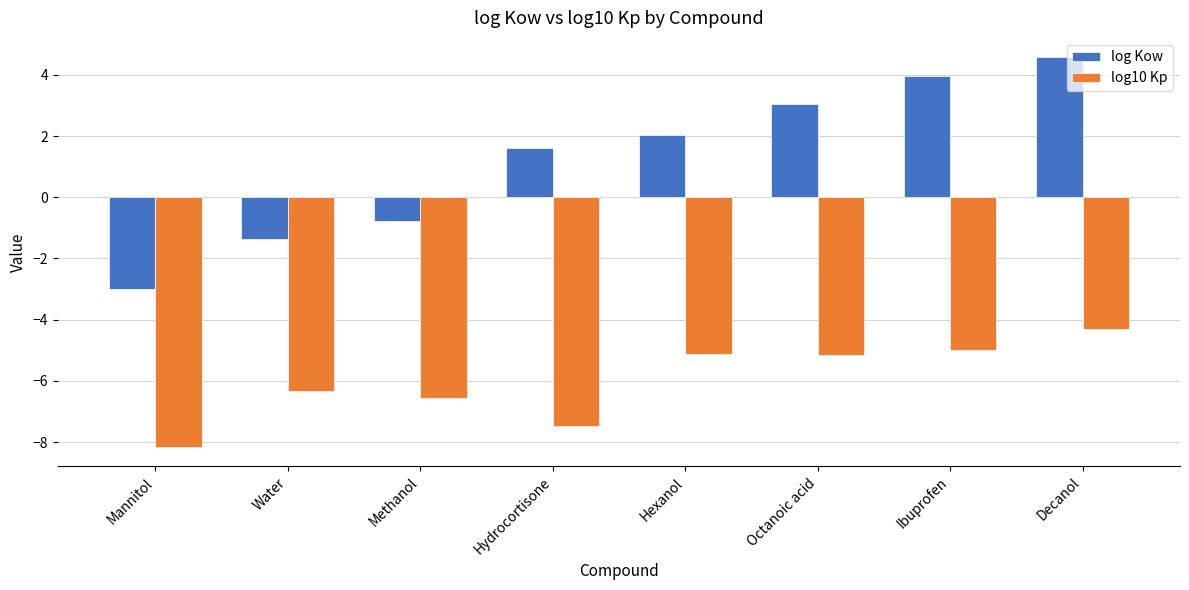

The log10 Kp series shows -6.3 at Water. True or false?

True